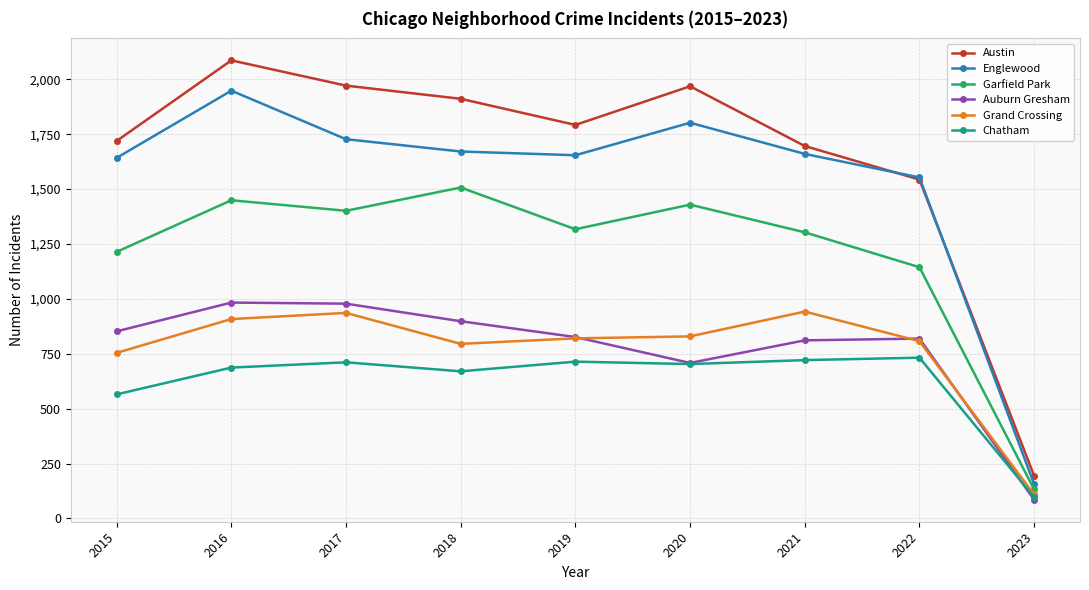

In Garfield Park, how many points are higher than both neighbors (excluding endpoints)?

3